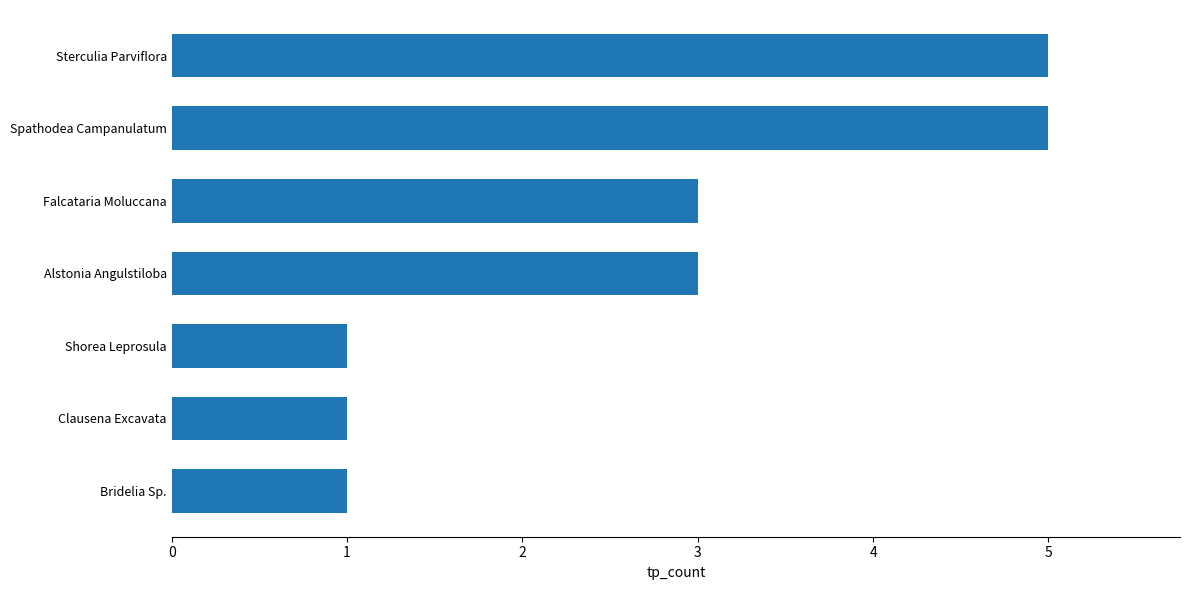

Approximately how many times larger is the value at Falcataria Moluccana compared to Spathodea Campanulatum?

0.6